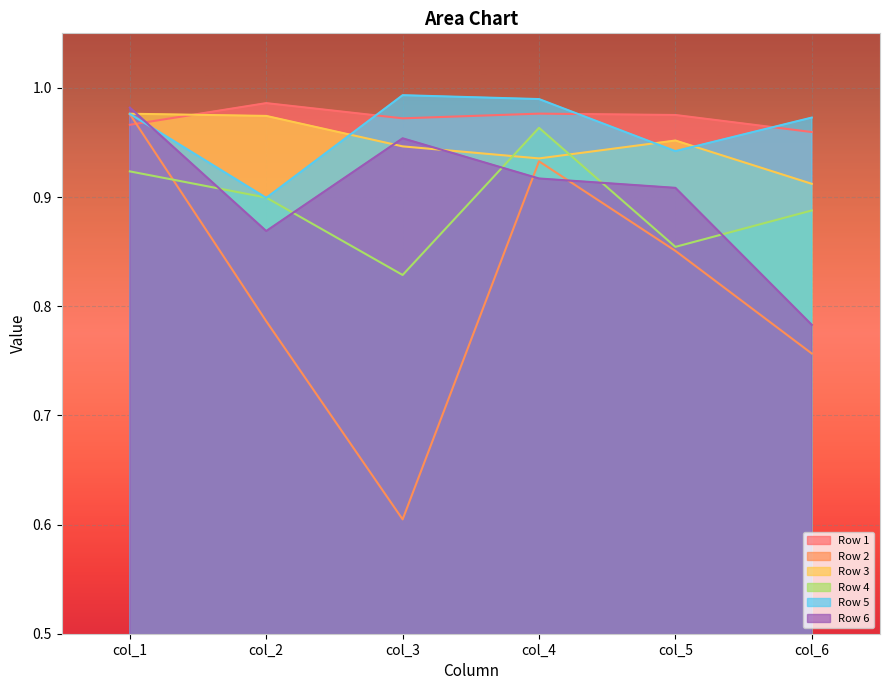

The value of Row 1 at col_3 is 1.3. True or false?

False